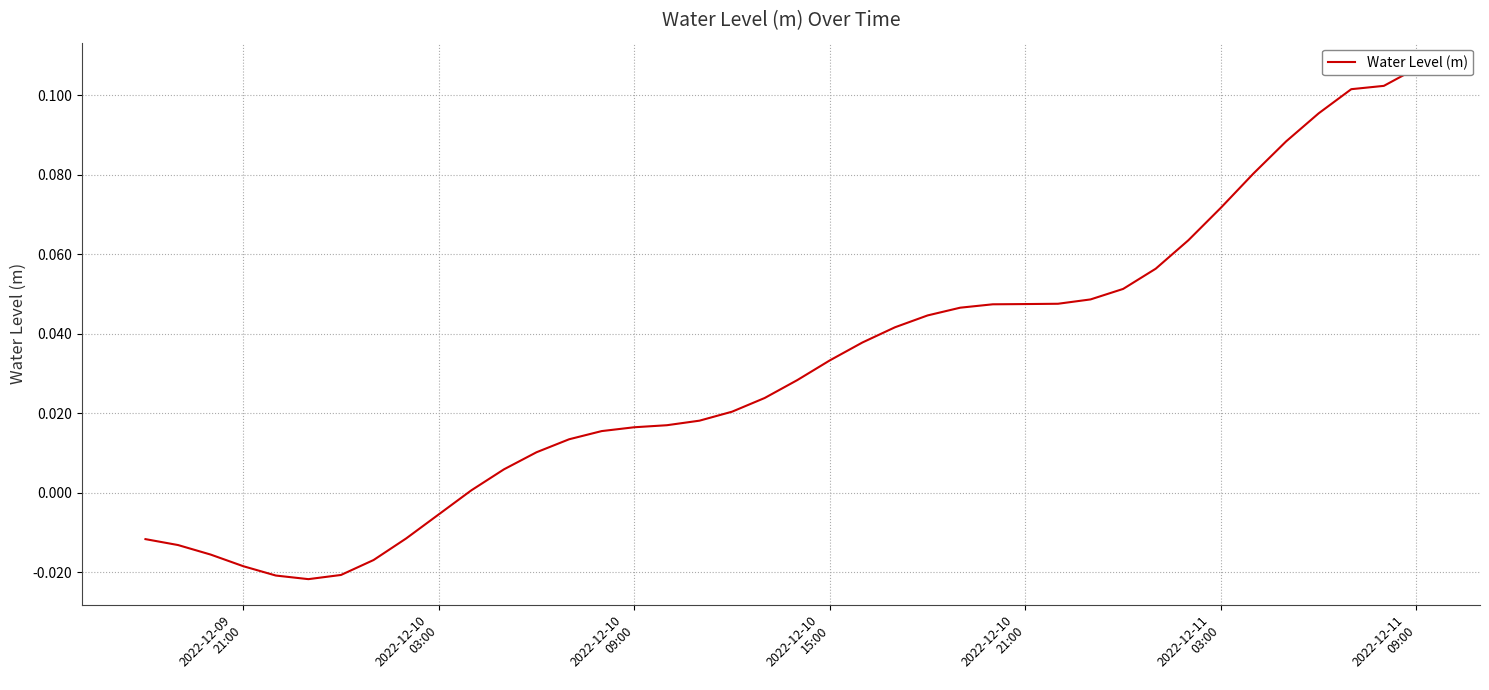

Is it true that the value at 7 is -0.0?

False